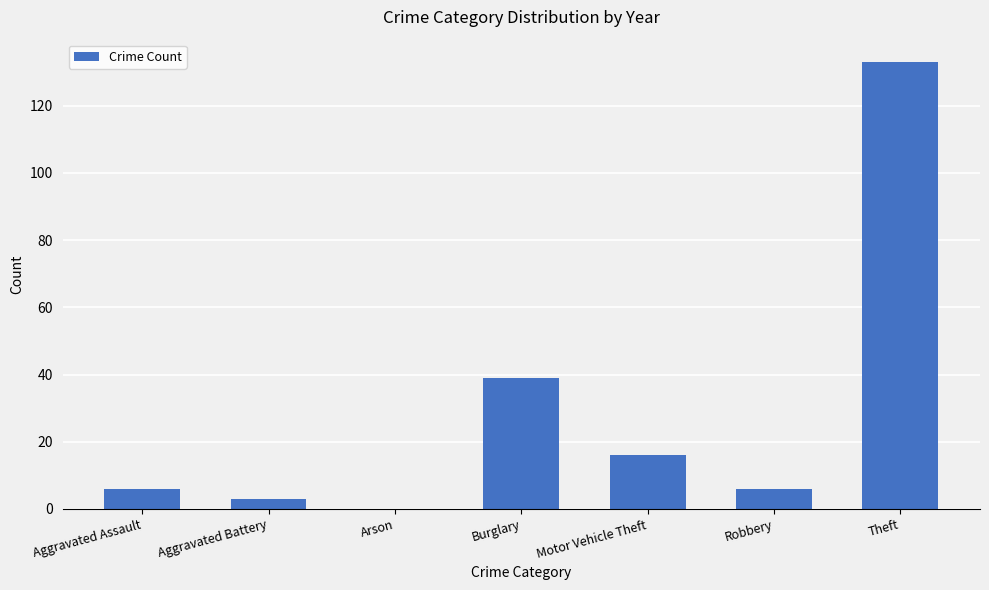

How many categories are shown in the chart?

7